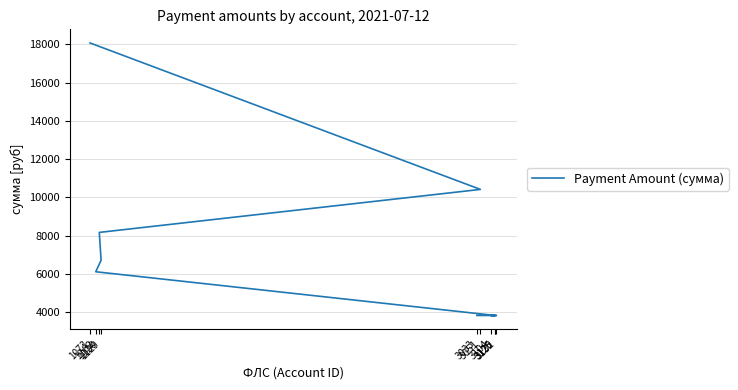

How many data points are less than 6117?

5